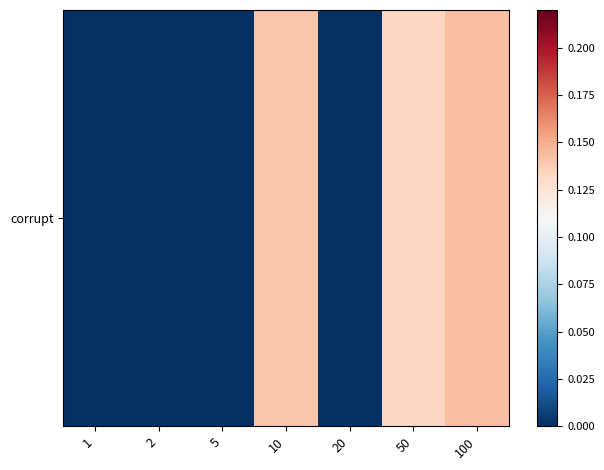

List the labels in order of value, largest first.

100, 10, 50, 1, 2, 5, 20